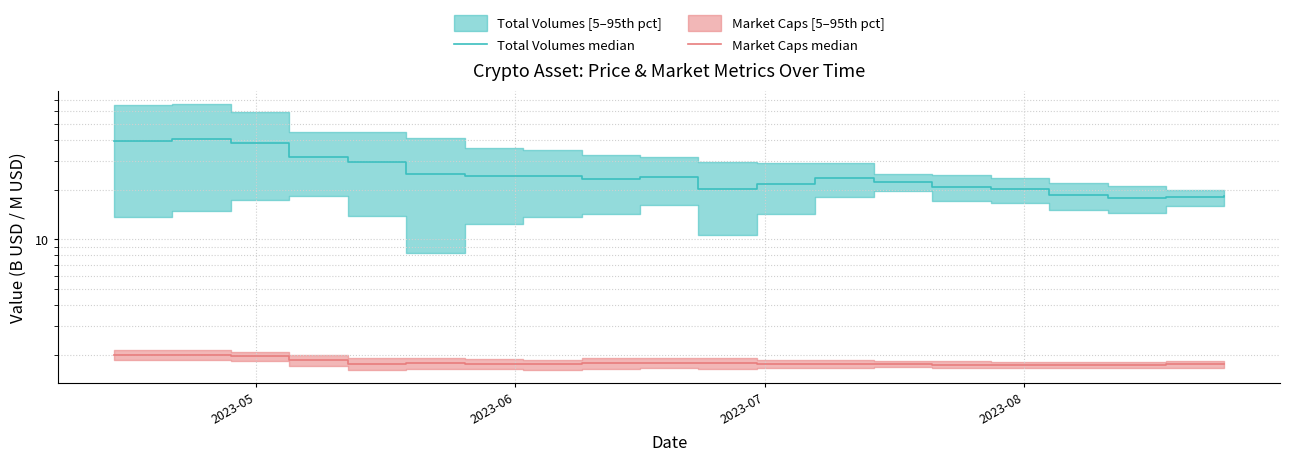

True or false: Total Volumes median has more than 2 points higher than both neighbors.

True